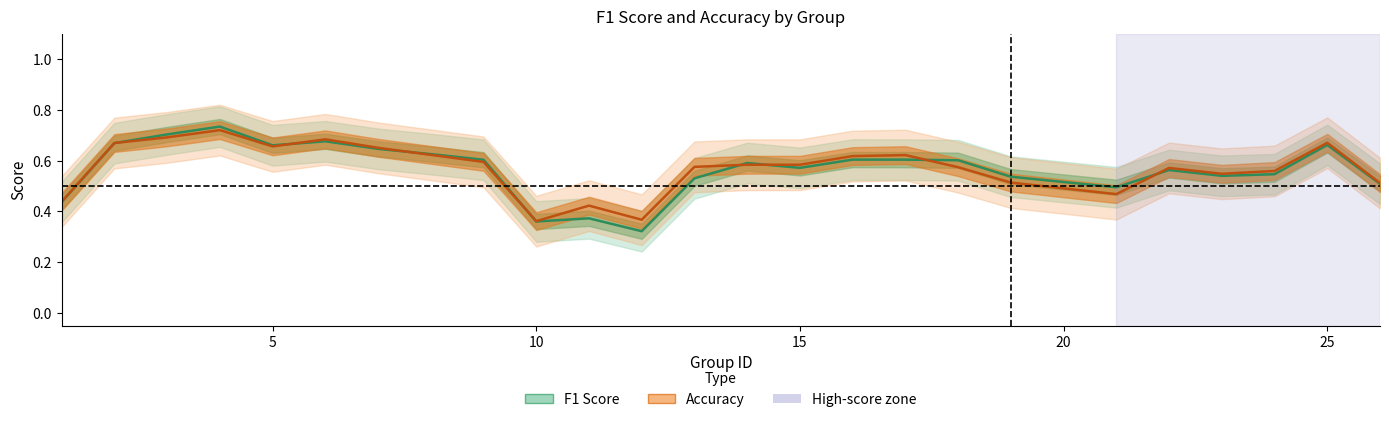

What is the spread (max minus min) of values at 12?

0.1